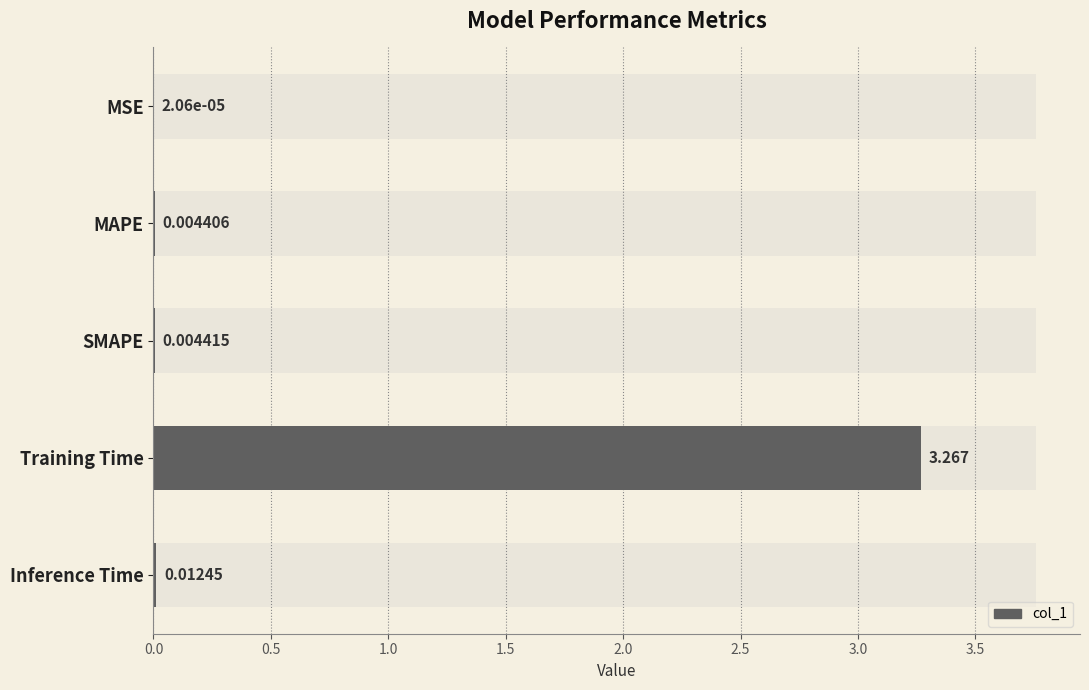

Reading left to right, extract all data points from this chart.

0.0	0.0	0.0	3.3	0.0